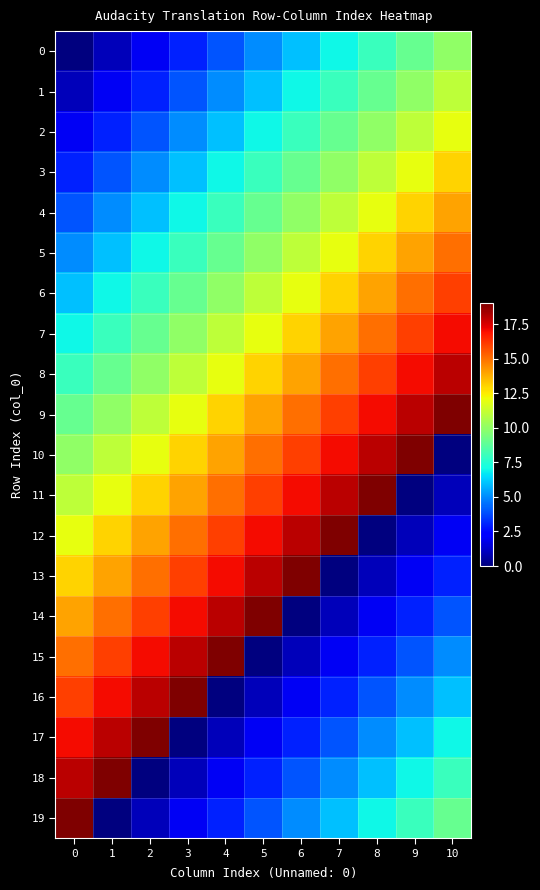

How many series are shown in this chart?

20